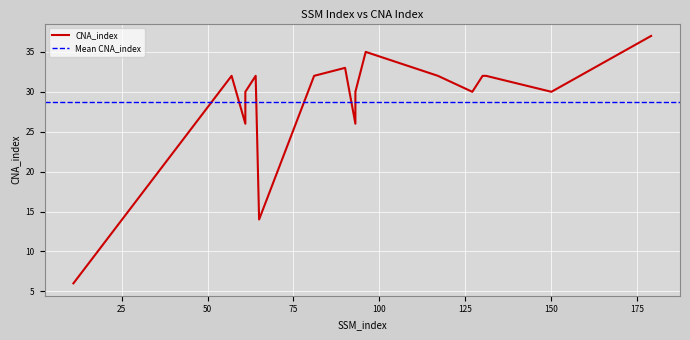

At which label does the data first exceed 32?

90